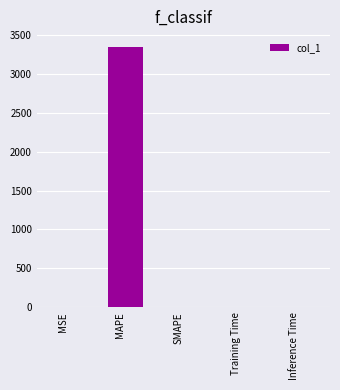

What is the average value?

668.6